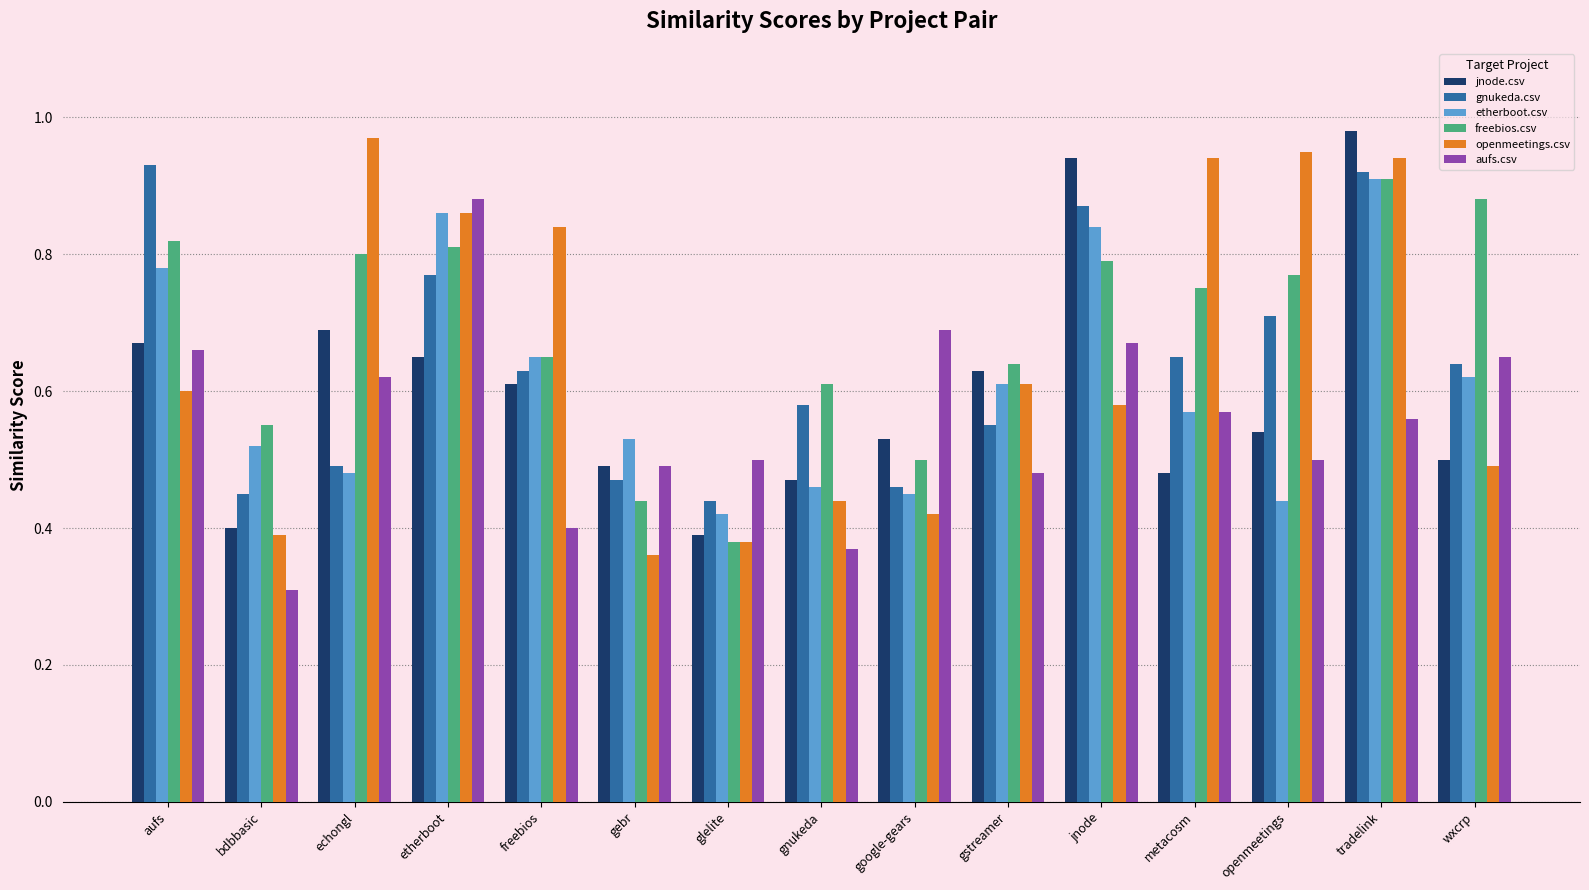

How many distinct data groups are displayed?

6